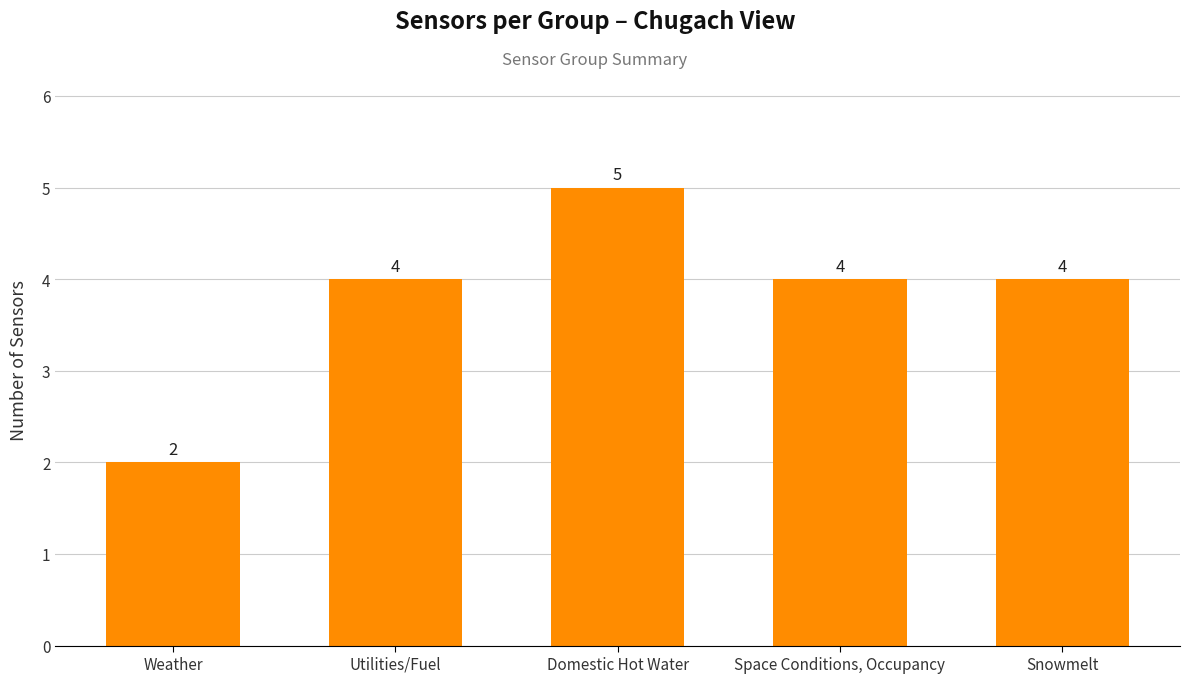

What is the label of the 1st bar from the right?

Snowmelt